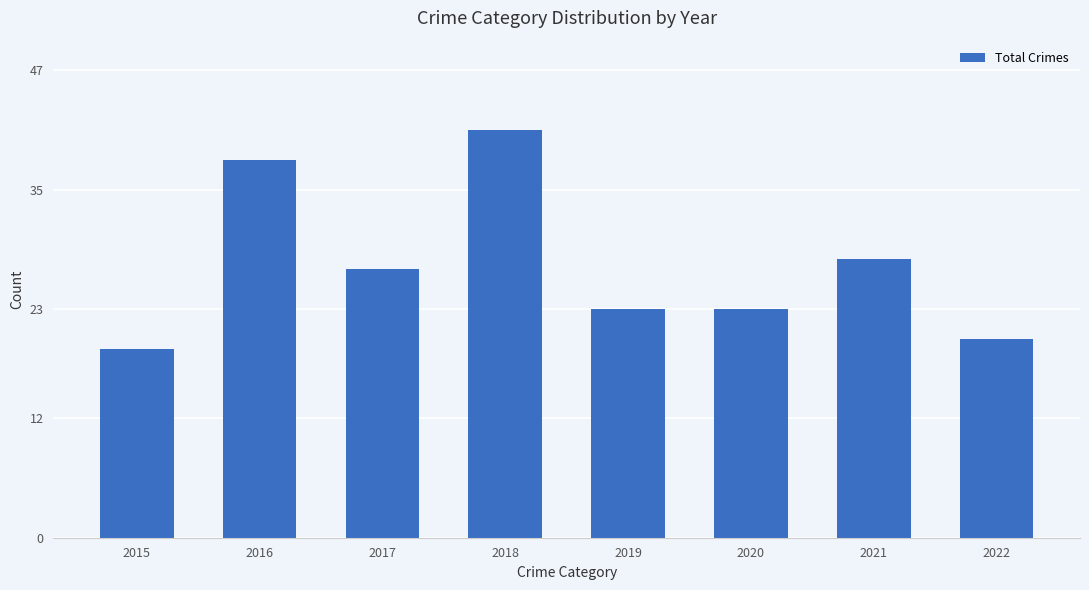

What is the sum of all values?

219